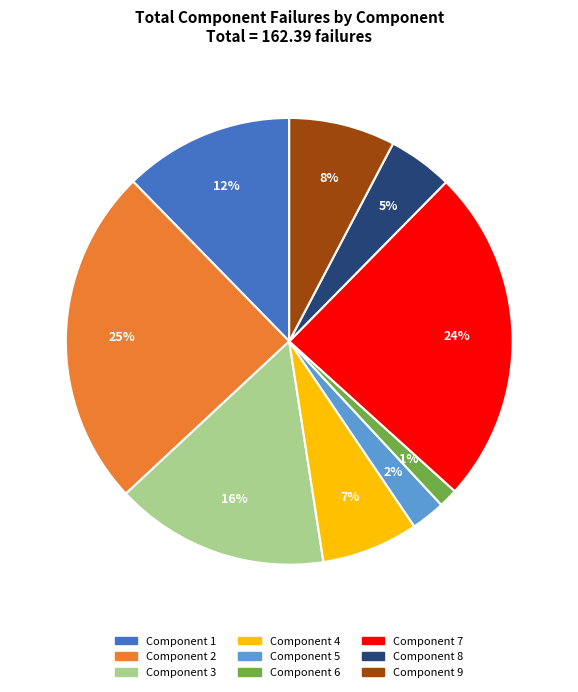

Does any single category account for the majority?

No